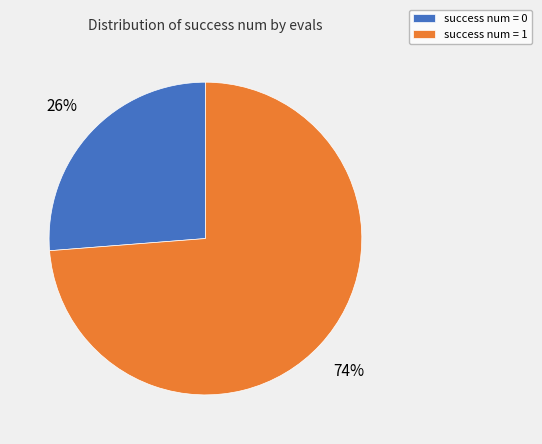

Rank the categories by value from lowest to highest.

success num = 0, success num = 1